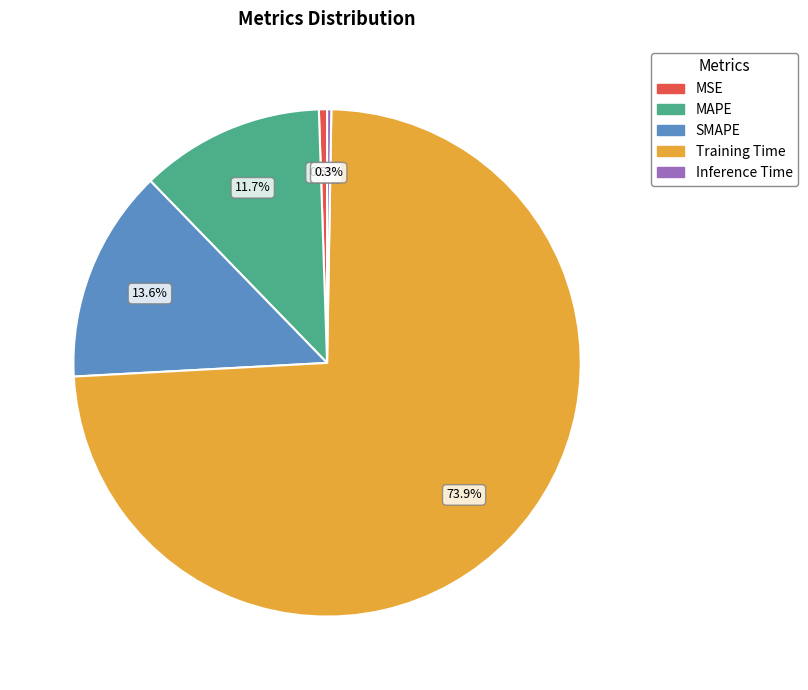

What is the largest slice in the pie chart?

Training Time